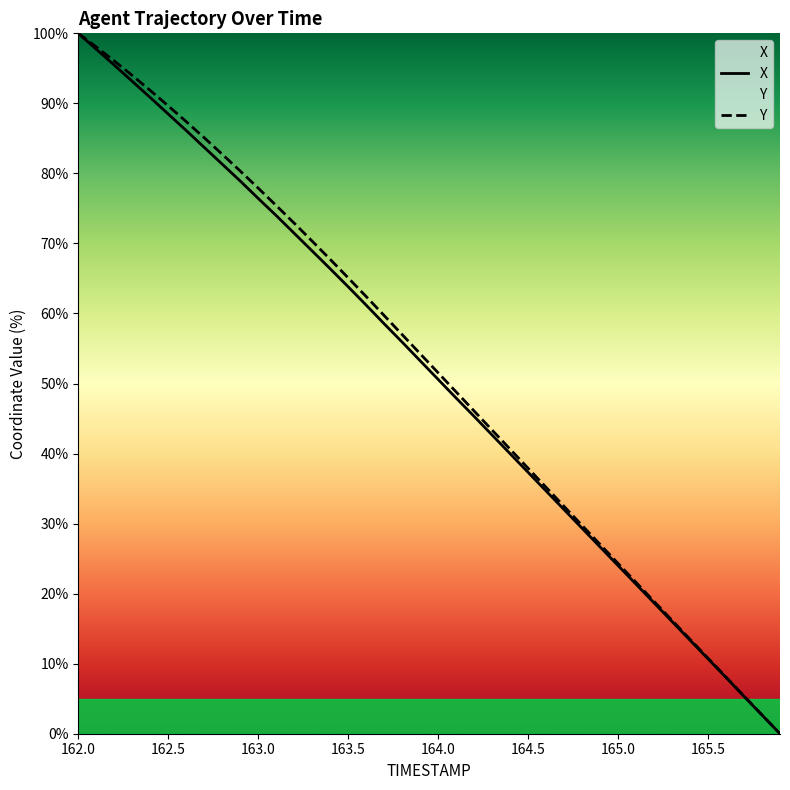

What are all the series names shown in the legend?

X, Y